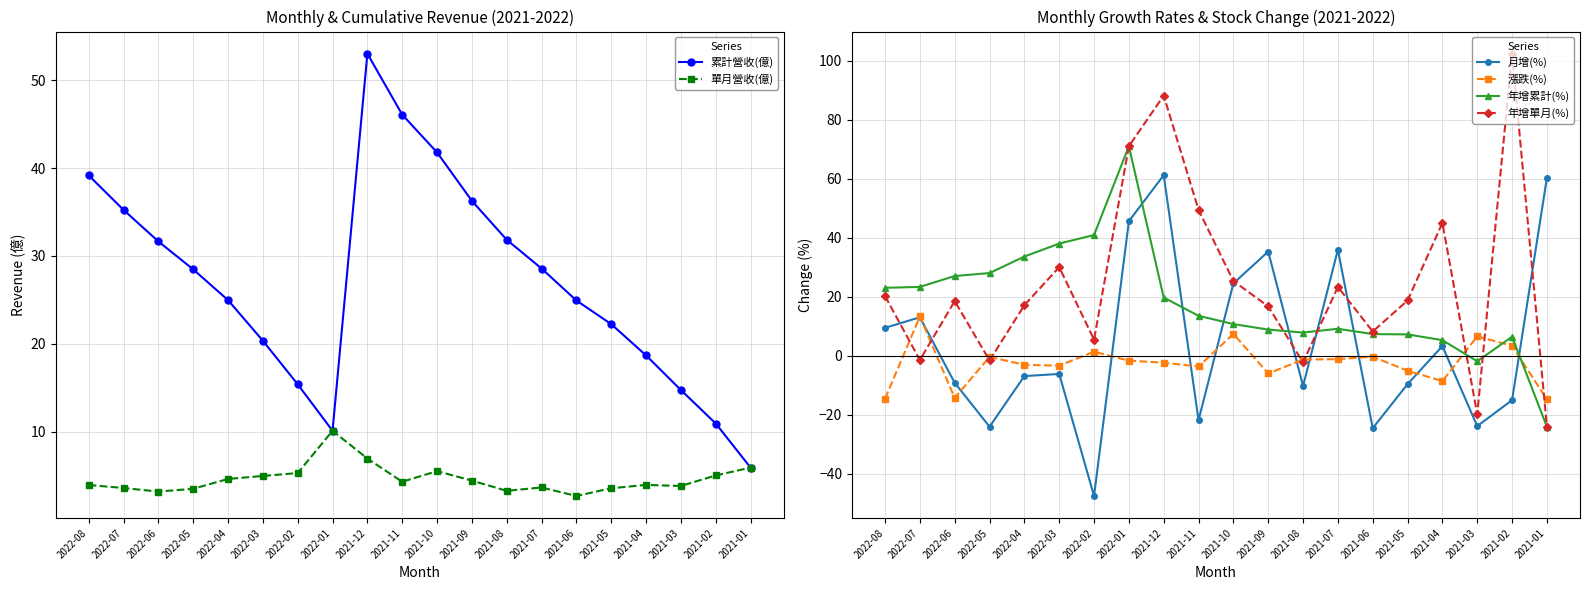

Is it true that 年增單月(%) equals 25.3 at 2021-10?

True